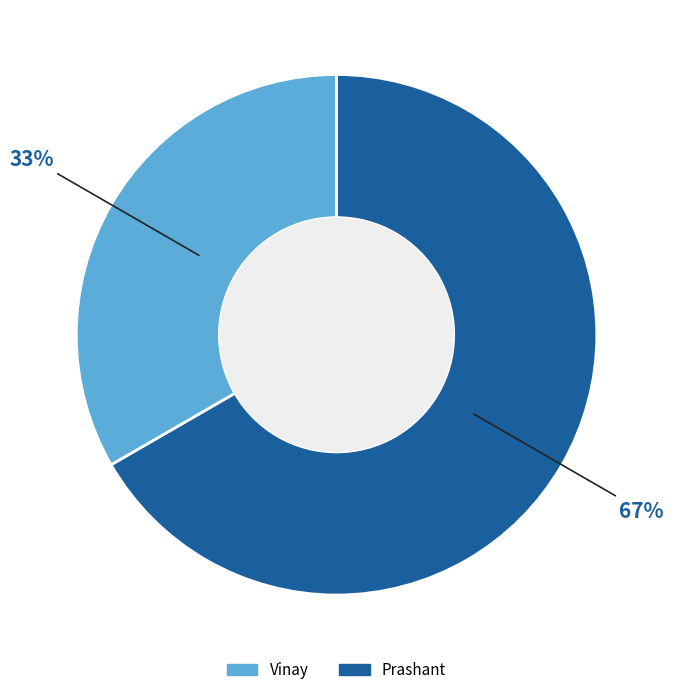

True or false: Prashant accounts for 80% of the total.

False